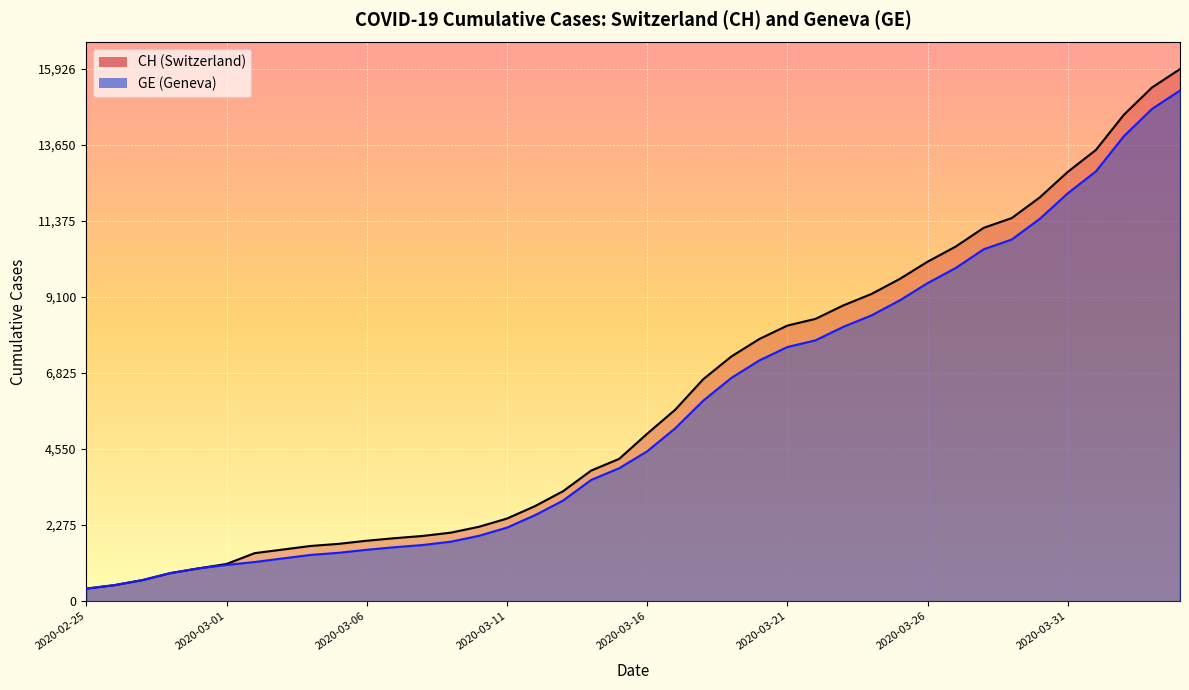

True or false: CH has a value of 9196 at 2020-03-24.

True